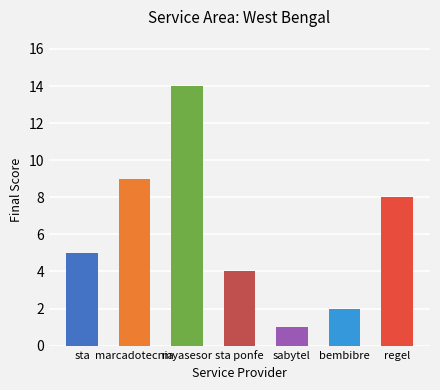

What position from the right is bembibre?

2